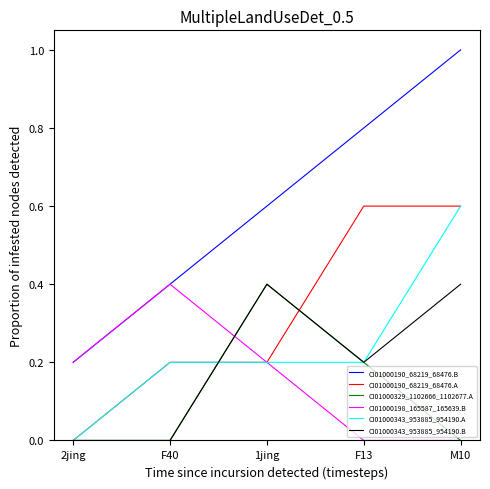

True or false: CI01000329_1102666_1102677.A has a value of 0.0 at 2jing.

True